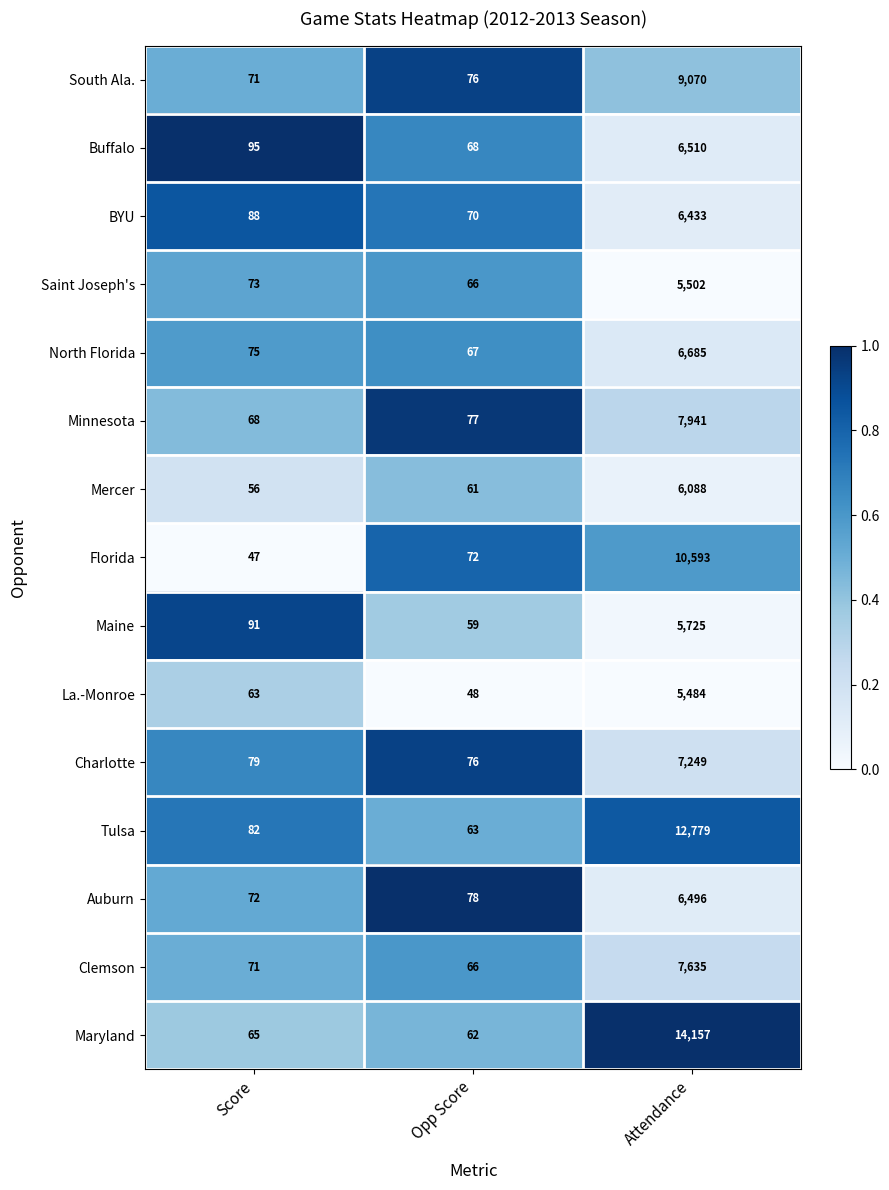

What is the difference between the Auburn values at Score and Opp Score?

6